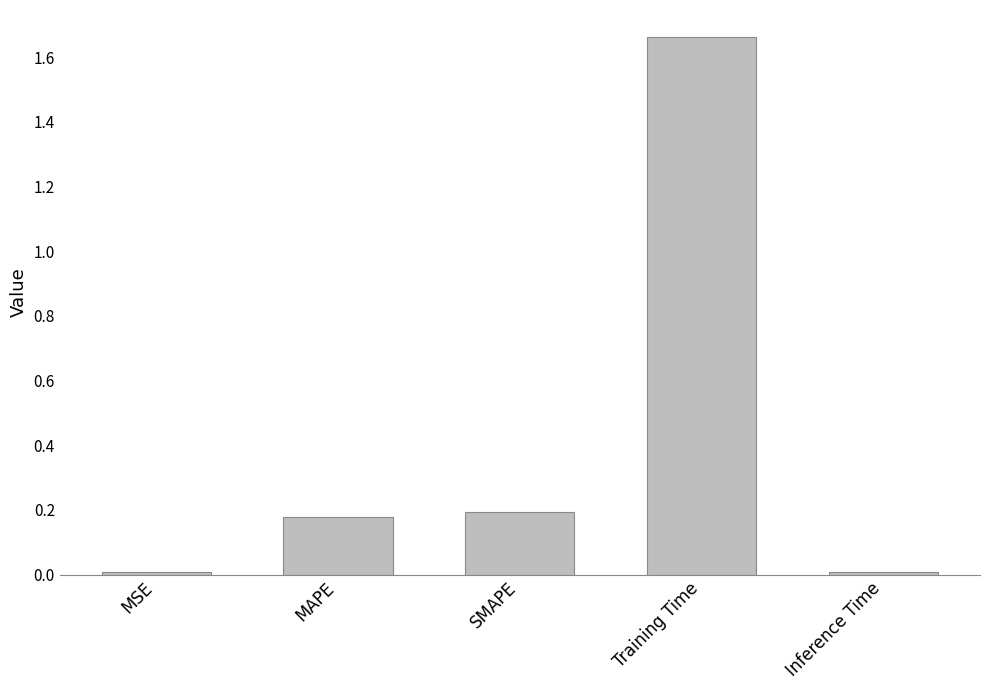

Between Inference Time and SMAPE, which is larger?

SMAPE